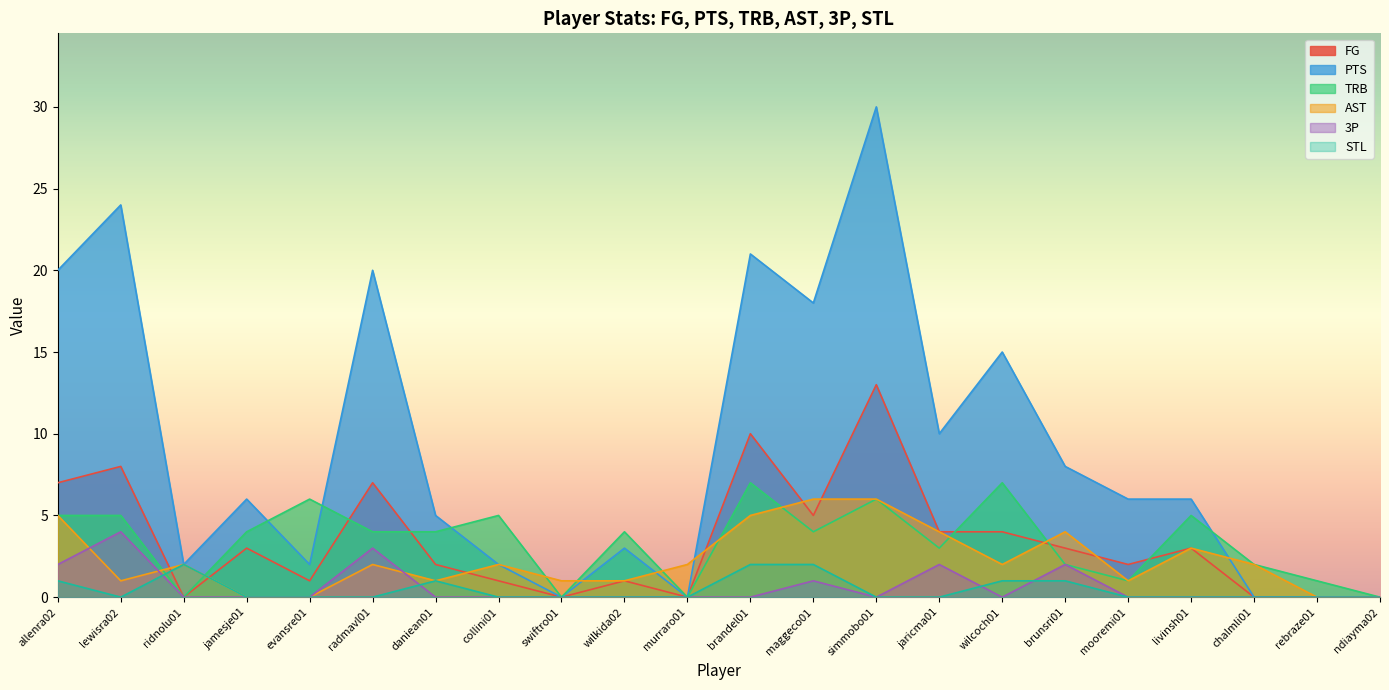

Between daniean01 and murraro01, which is larger?

daniean01